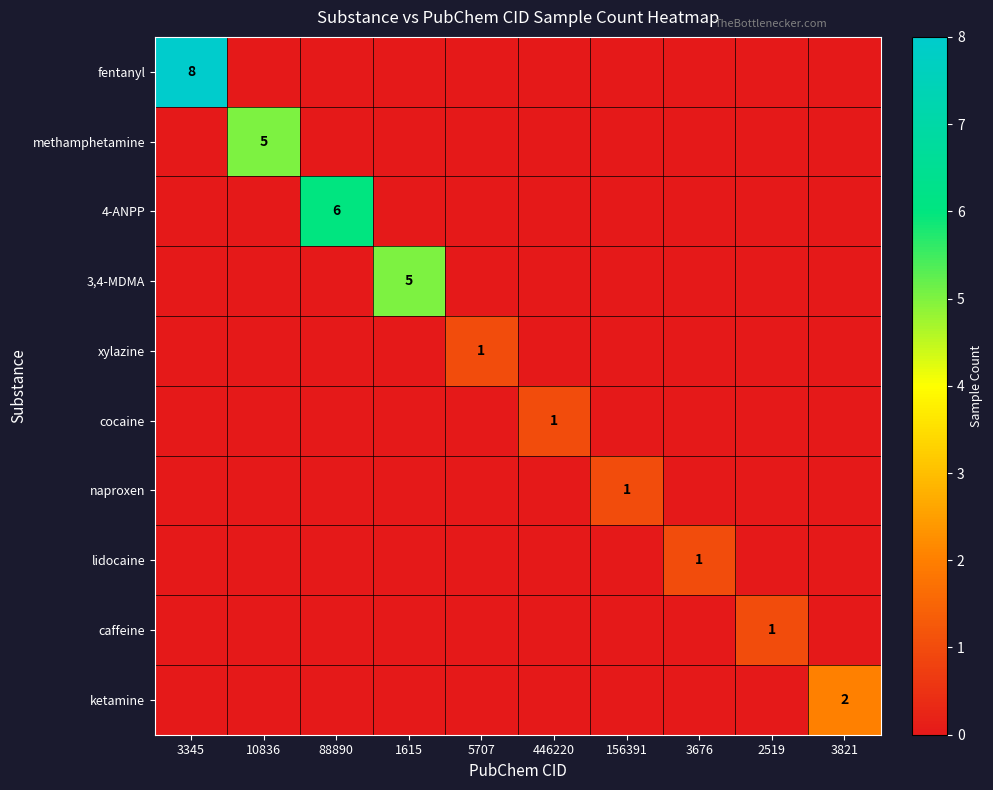

Is it true that xylazine equals 1 at 5707?

True